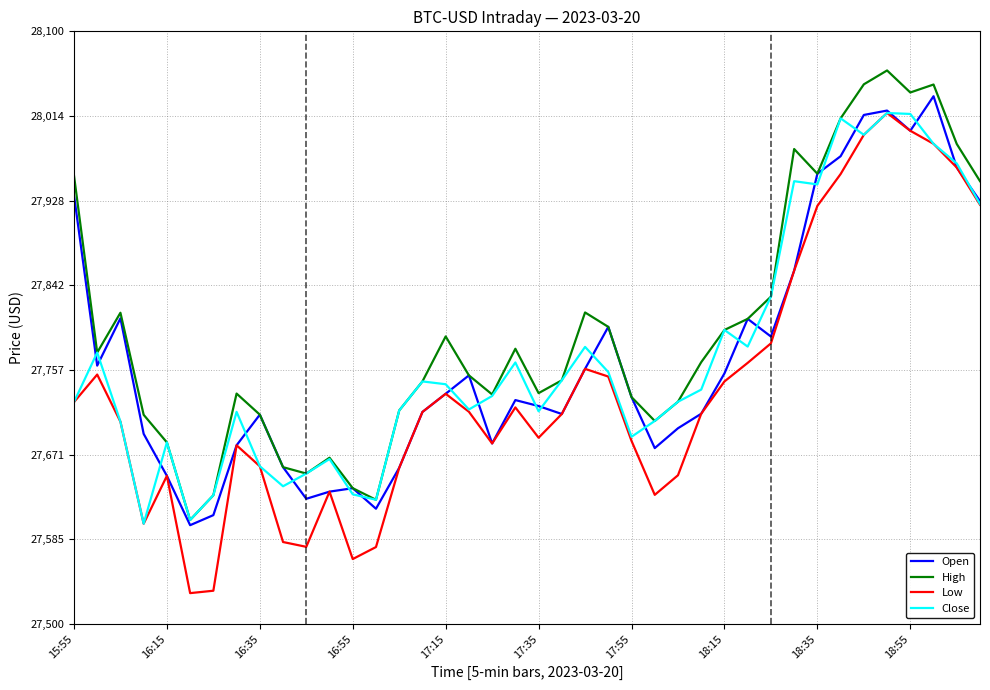

At how many categories does at least one series exceed 27933?

10